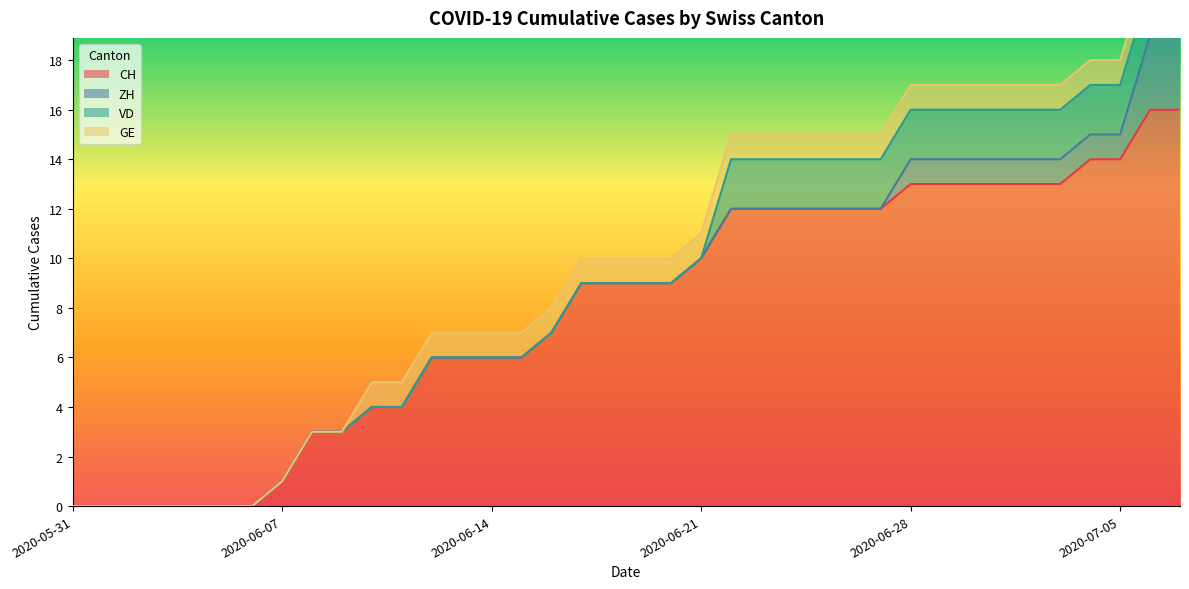

Is it true that ZH equals 1 at 2020-07-05?

True